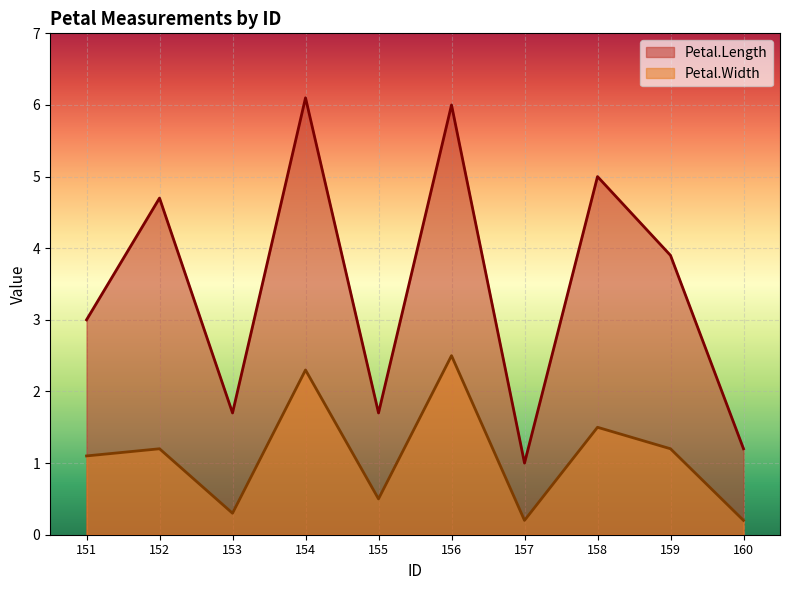

The Petal.Width series shows 2.3 at 154. True or false?

True